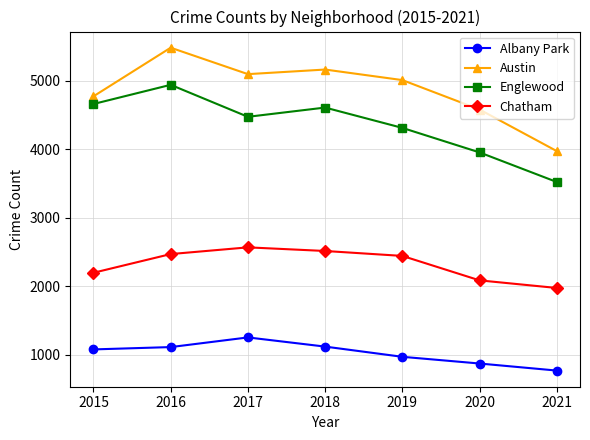

Is the value of Chatham at 2019 greater than the value of Englewood at 2015?

No